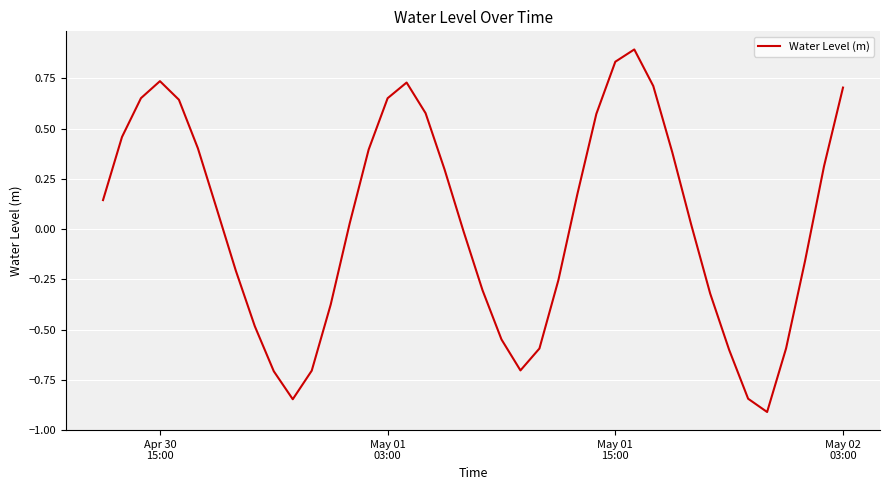

What is the minimum value shown in the chart?

-0.9